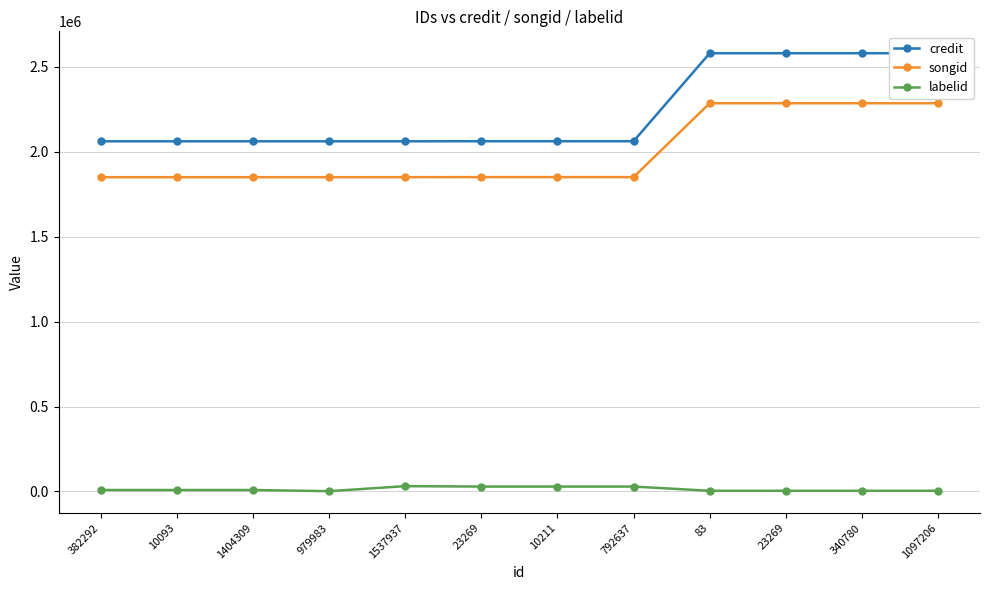

What are all the series names shown in the legend?

credit, songid, labelid